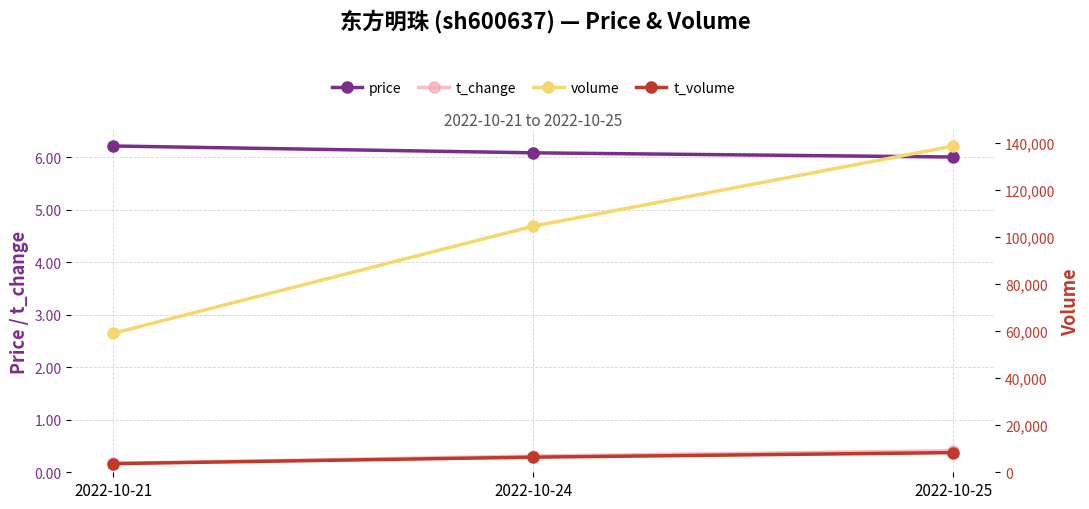

What is the value of the price point at the 3rd from the left?

6.0